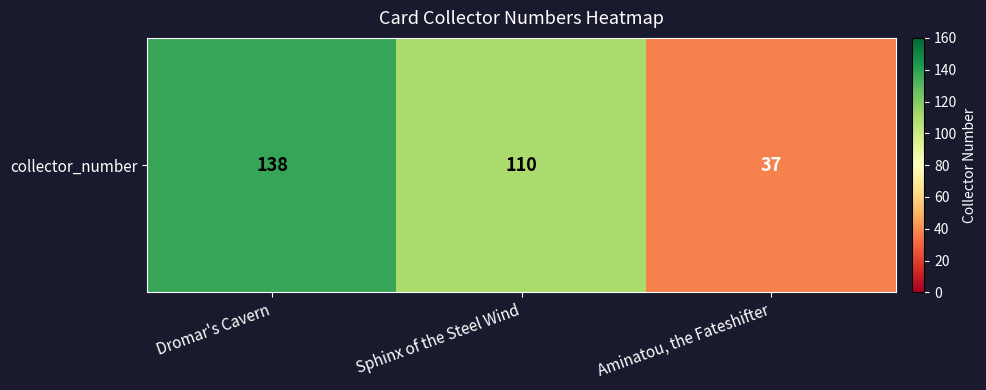

What is the sum of all values?

285